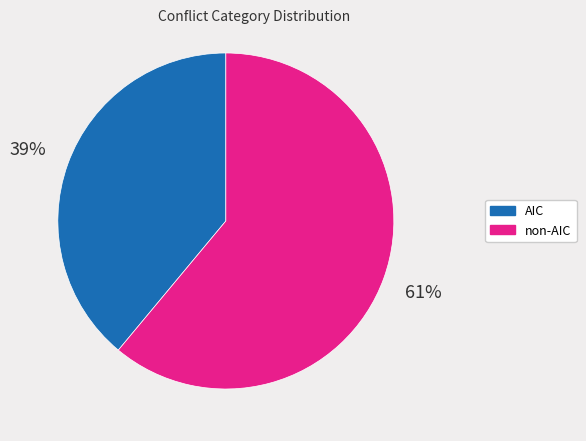

To the nearest percent, what is the difference between the largest and smallest slice percentages?

22%